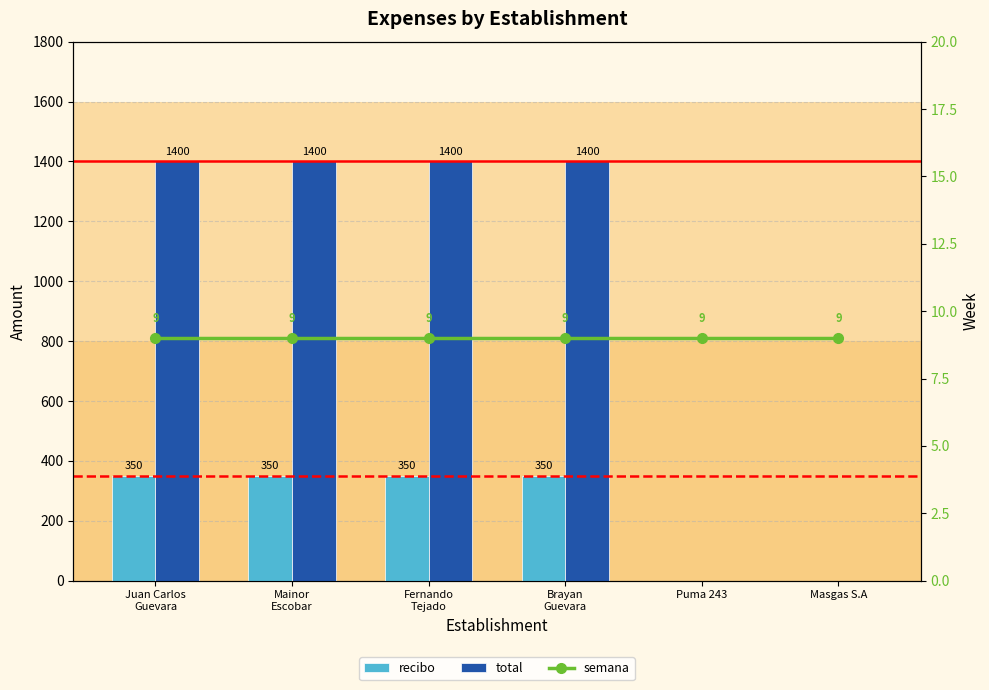

What is the difference between the second highest and minimum values in the recibo series?

350